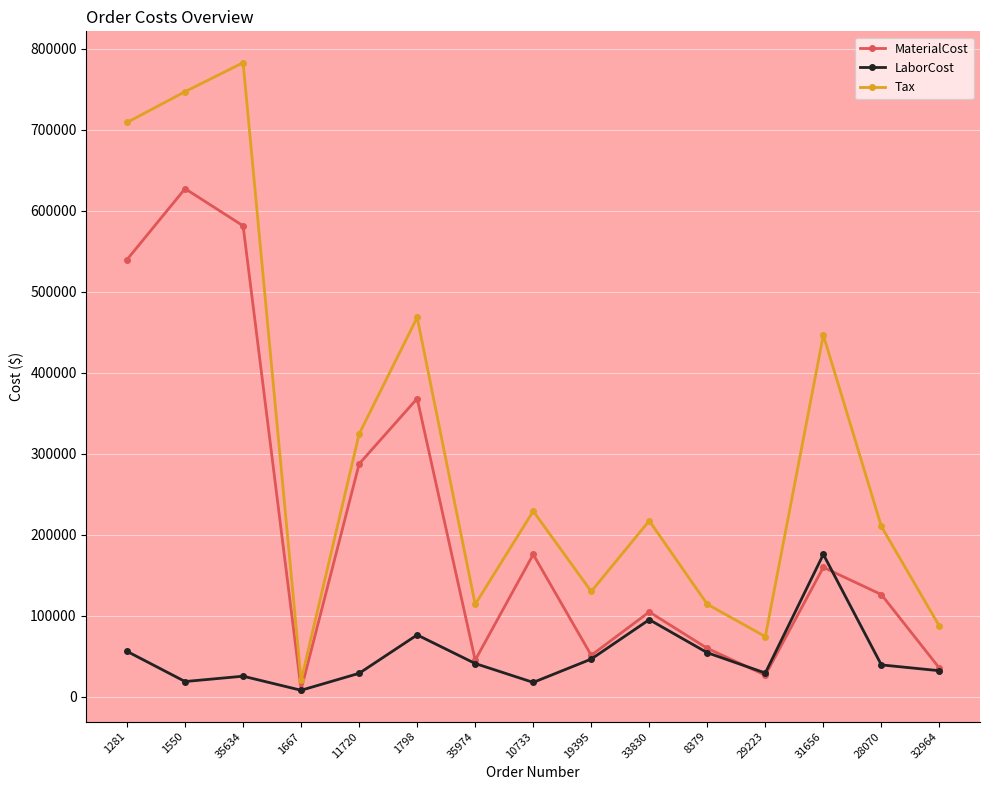

Which label corresponds to the largest value in the chart?

35634